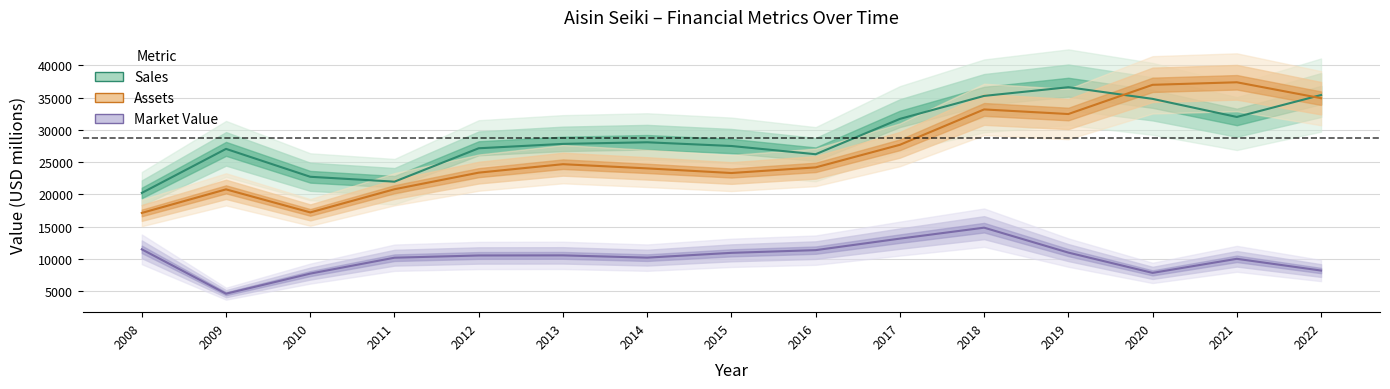

At which category does Market_Value reach its first local peak?

2013